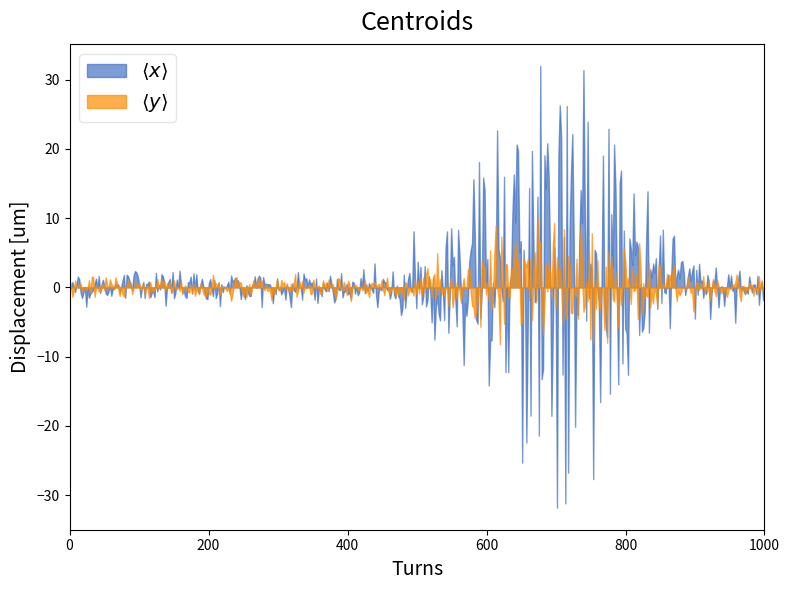

What is the minimum value shown in the chart?

-31.8